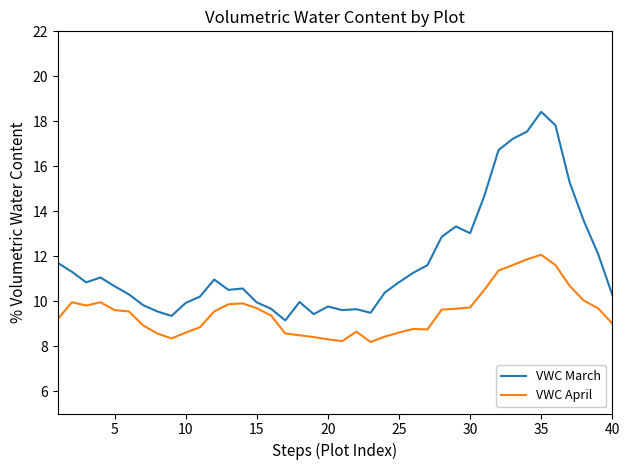

At how many categories does at least one series exceed 14?

7